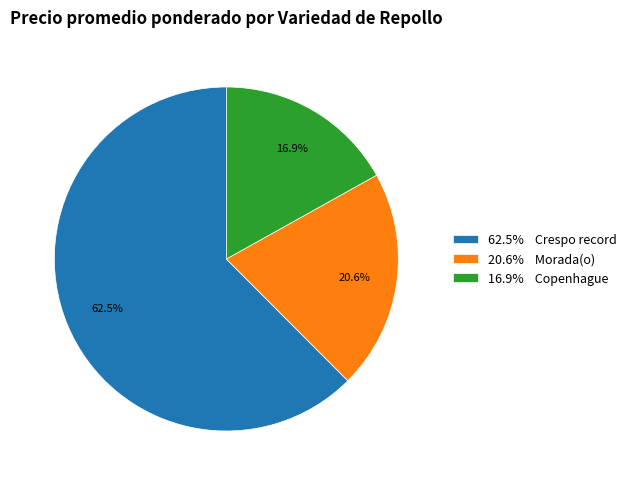

Do 16.9% Copenhague and 20.6% Morada(o) together represent more than half of the pie?

No